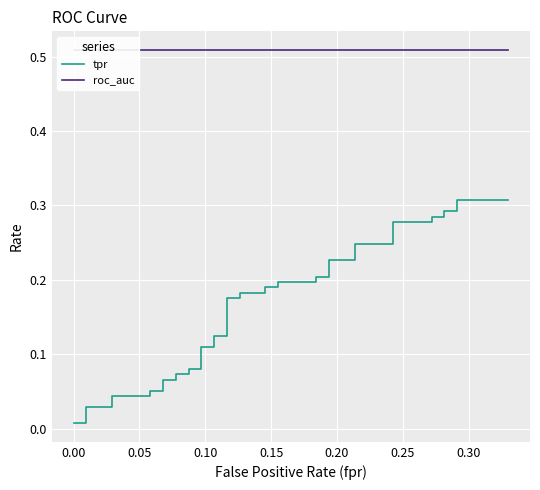

Which series has the largest total across all categories?

roc_auc